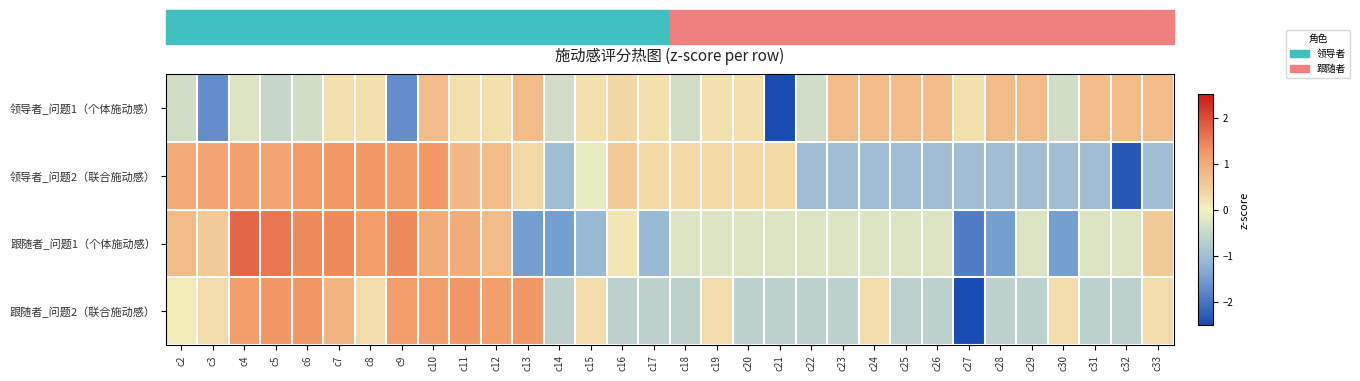

What is the difference between the highest and lowest values at c22?

0.7